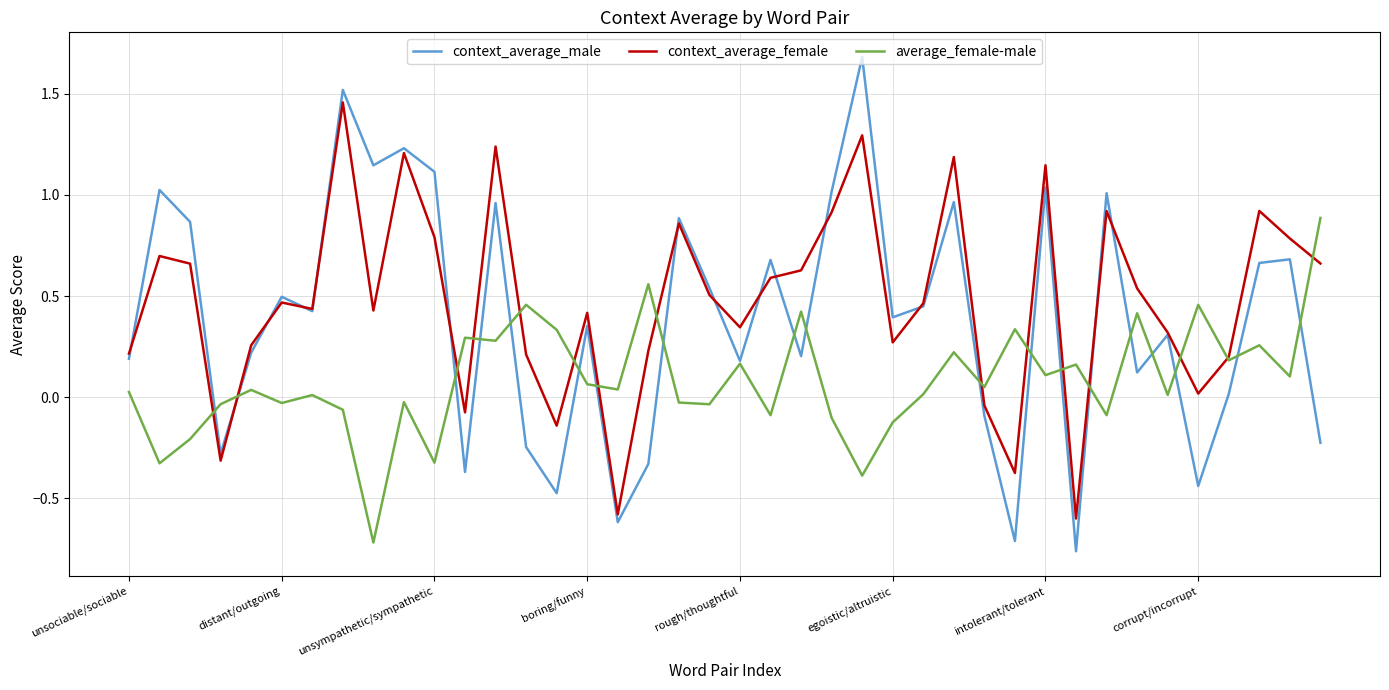

Which series has the widest spread of values?

context_average_male